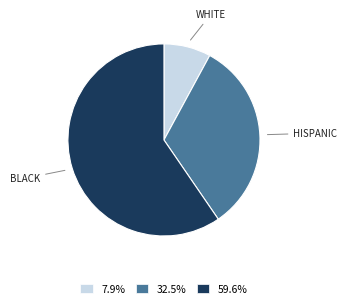

How many segments does this pie chart have?

3